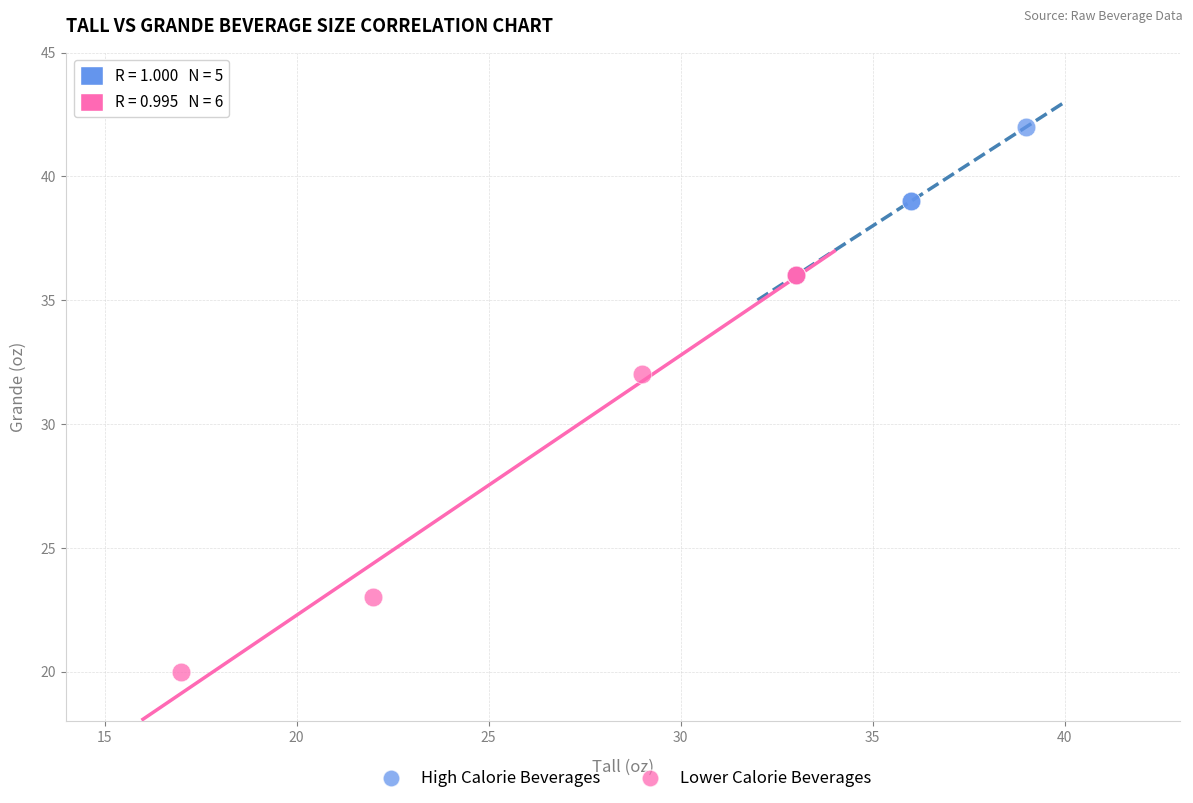

Which series contains the lowest Y value?

Lower Calorie Beverages